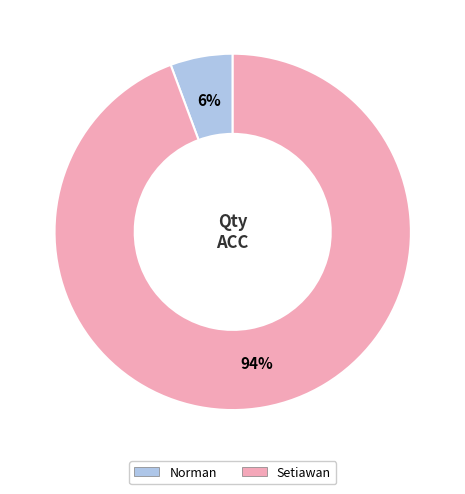

Is there any slice that represents more than half of the pie?

Yes